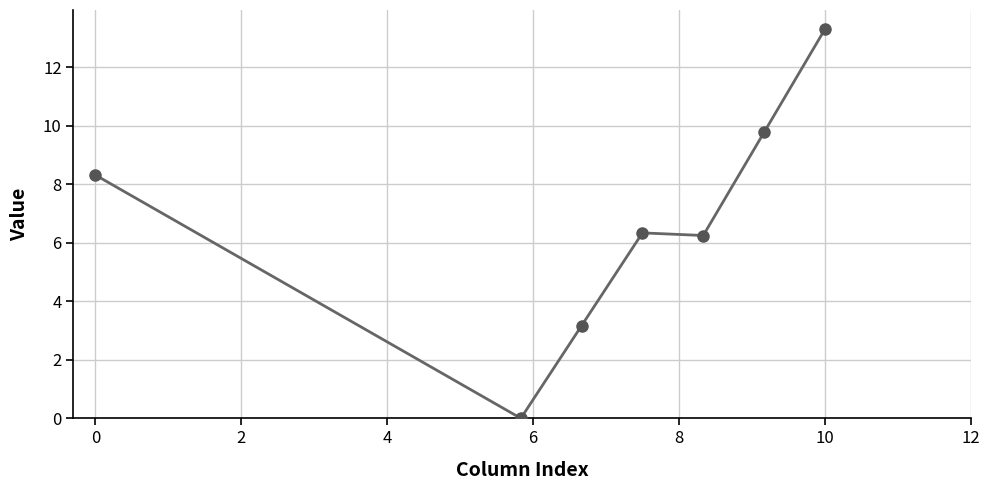

What is the greatest value displayed?

13.3